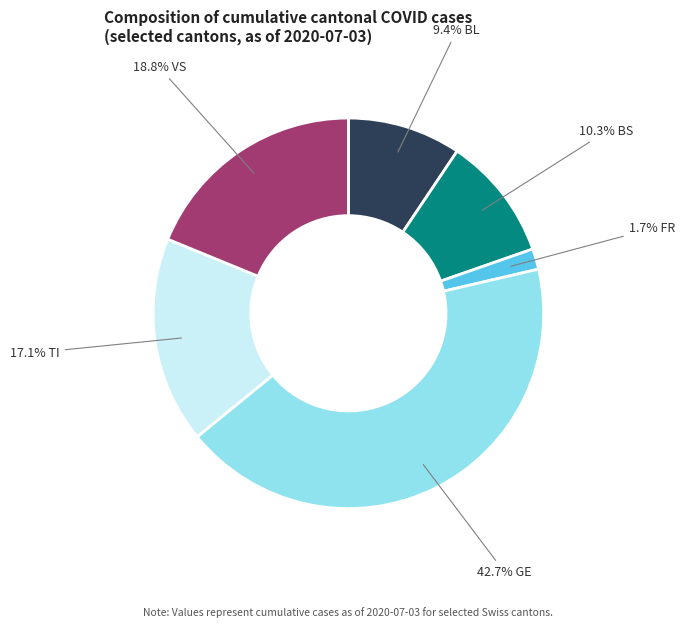

To the nearest percent, what is the average slice percentage?

17%